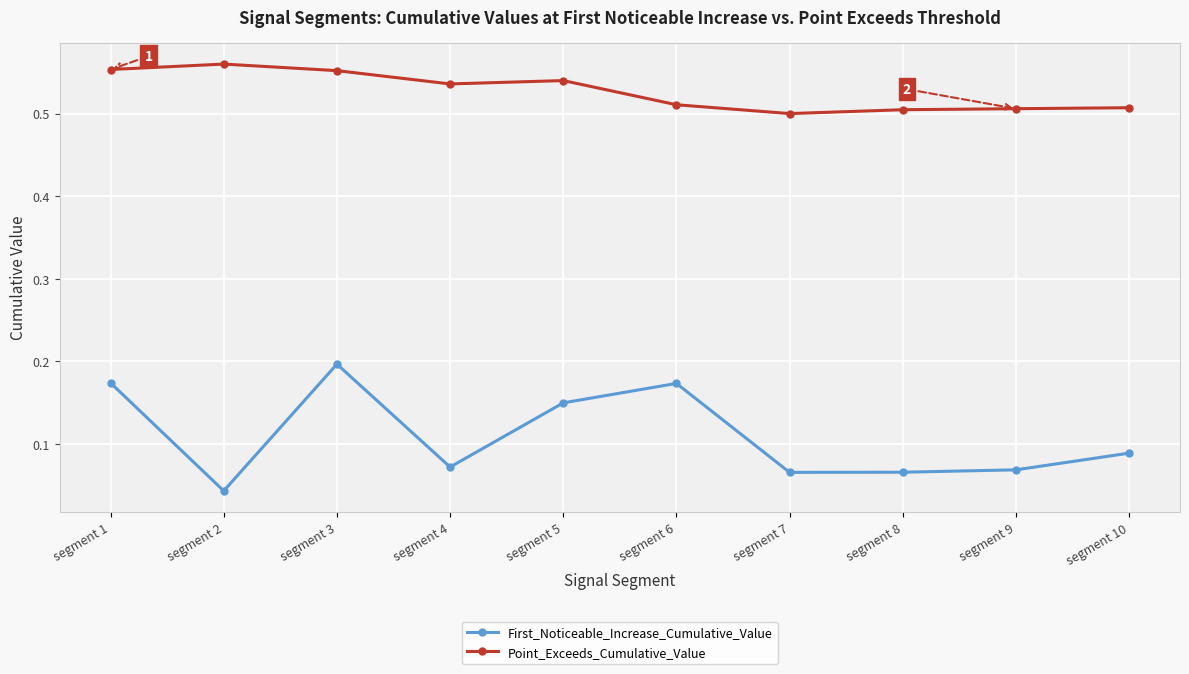

How many categories are shown in the chart?

10